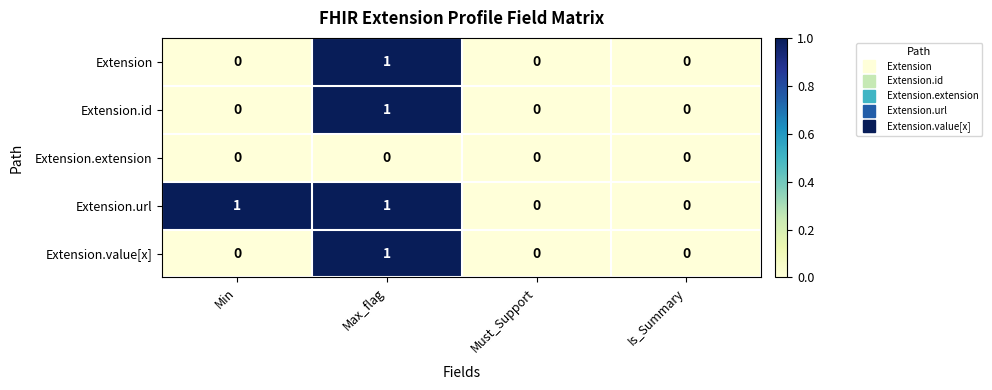

At which category is the sum across all series the highest?

Max_flag